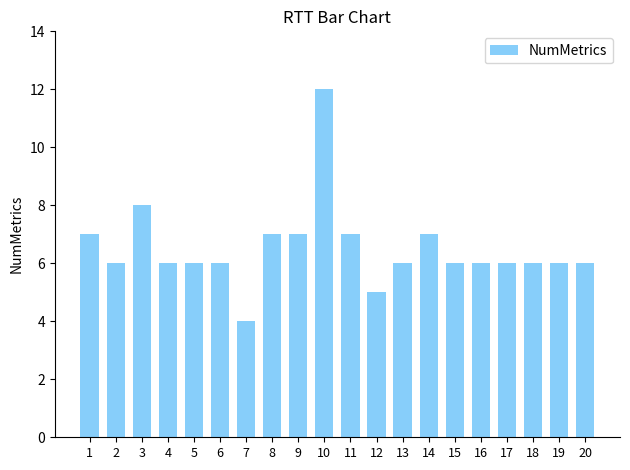

What is the change in value from 1 to 7?

-3